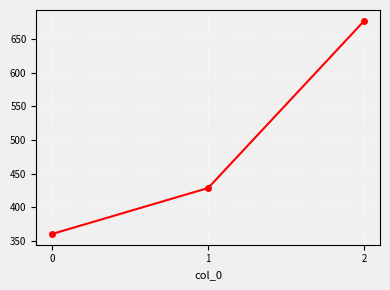

Reading right to left, what are all the values shown in this chart?

677.8	428.6	360.0